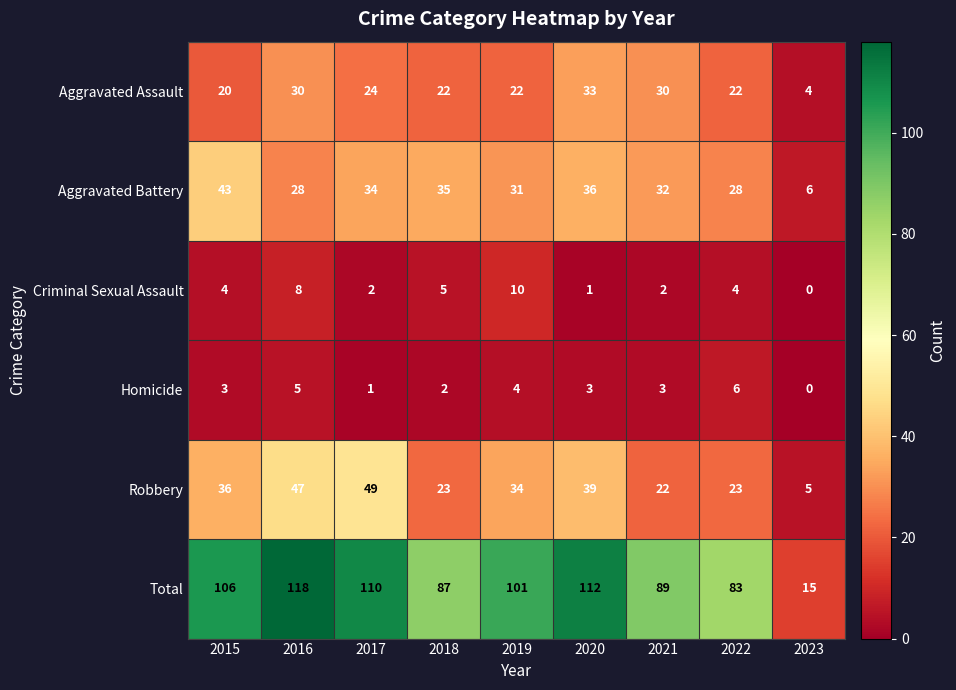

What is the total value across all series at 2019?

202